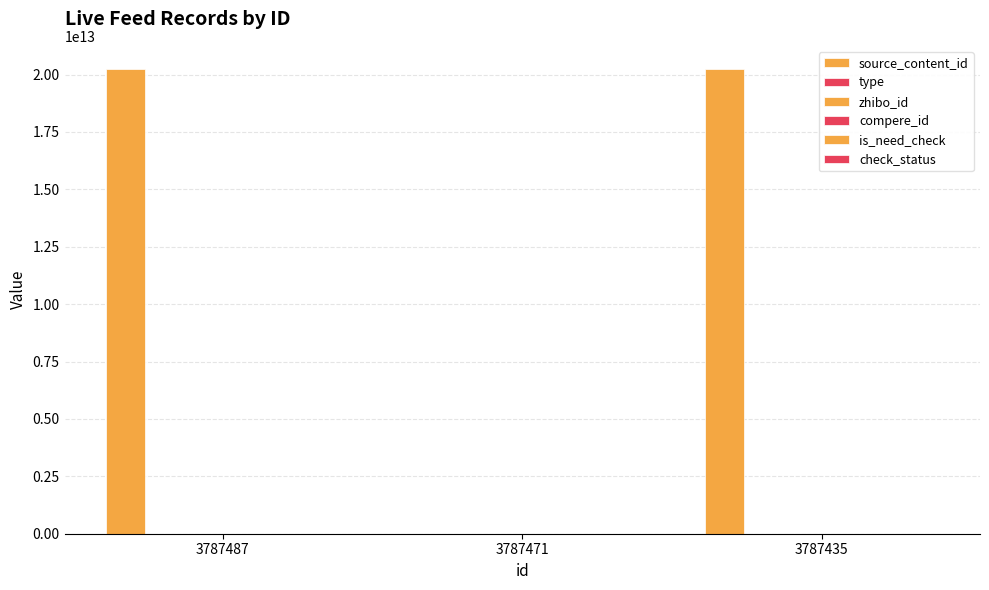

How many data points in source_content_id are less than 20240923154929?

1